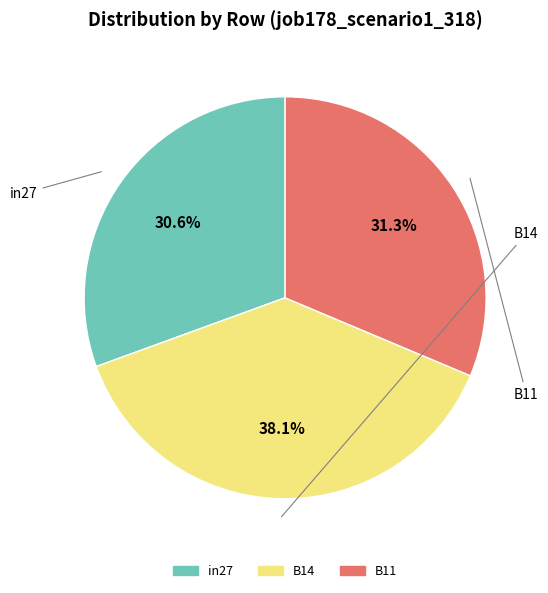

Is in27 the majority of the pie?

No